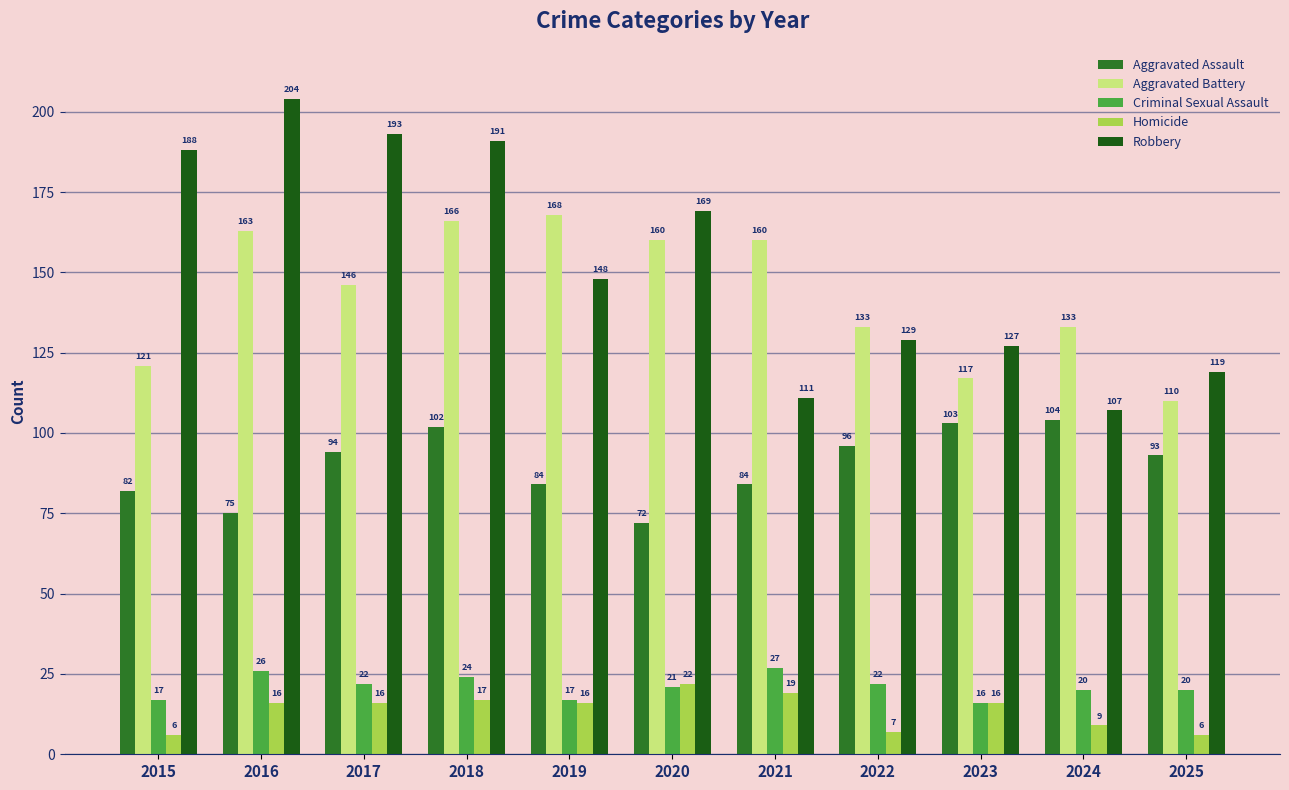

What is the difference between the maximum and second lowest values in the Aggravated Assault series?

29